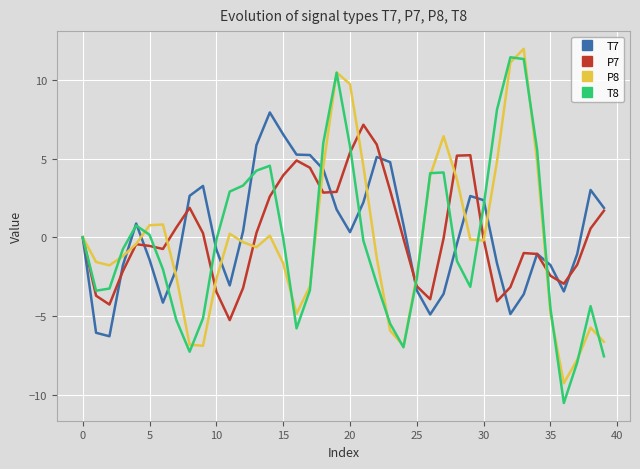

How many lines are shown in the chart?

4